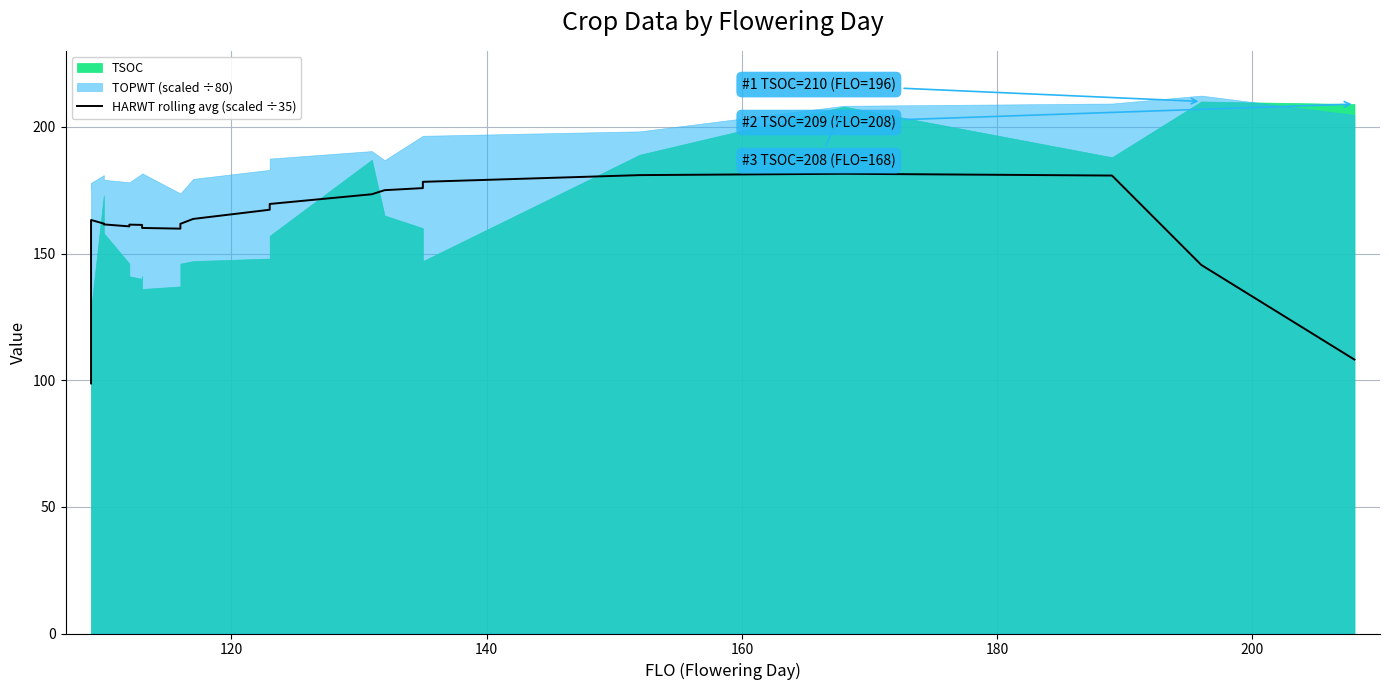

What is the smallest value displayed?

98.7